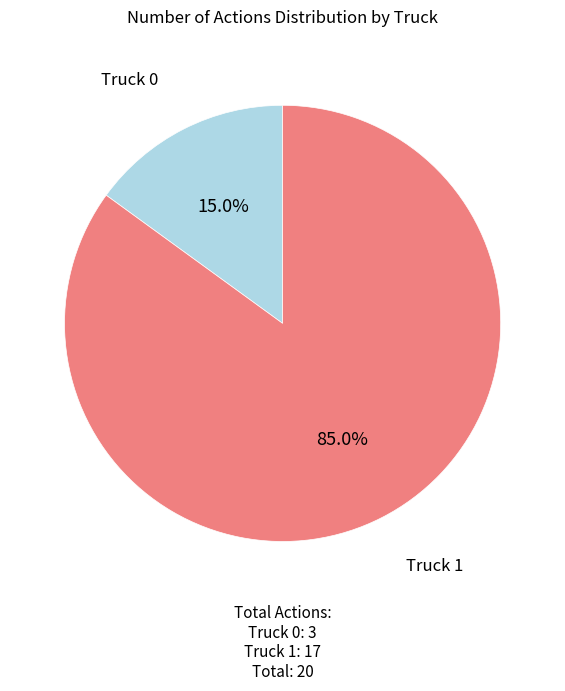

Is there any slice that represents more than half of the pie?

Yes